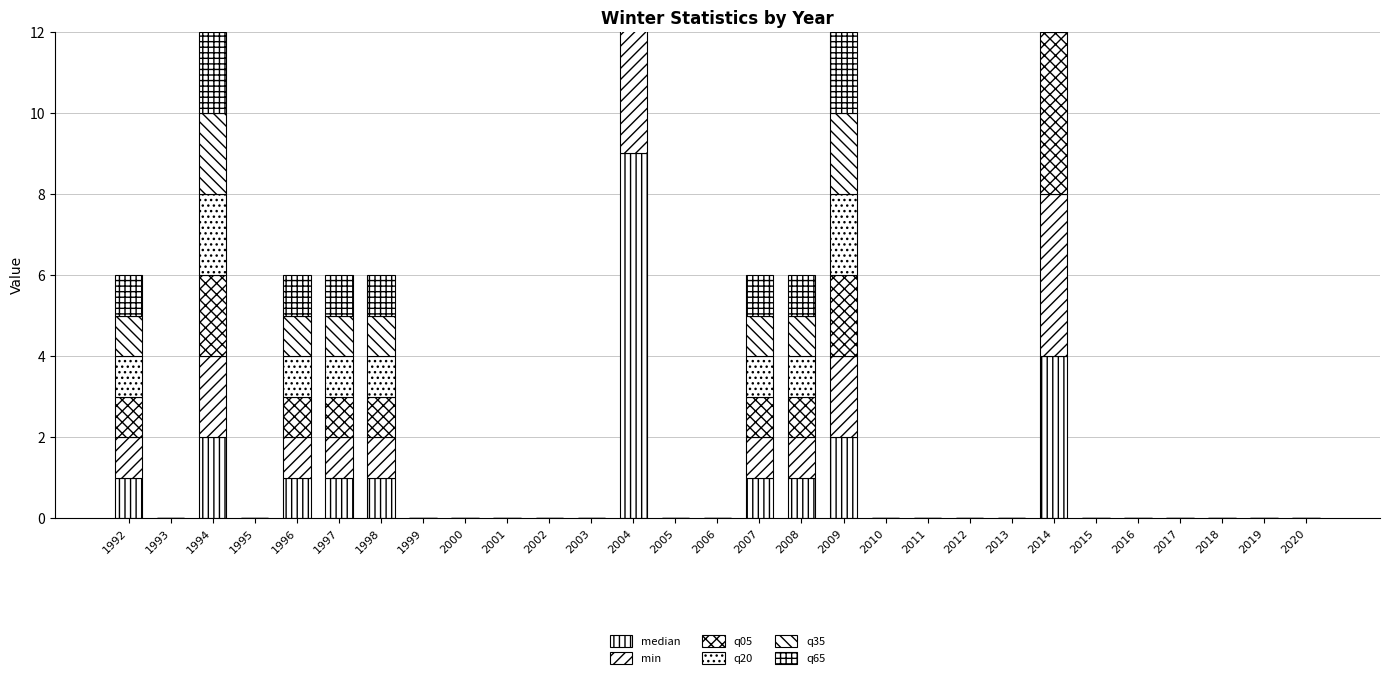

True or false: median has a value of 1 at 1996.

True